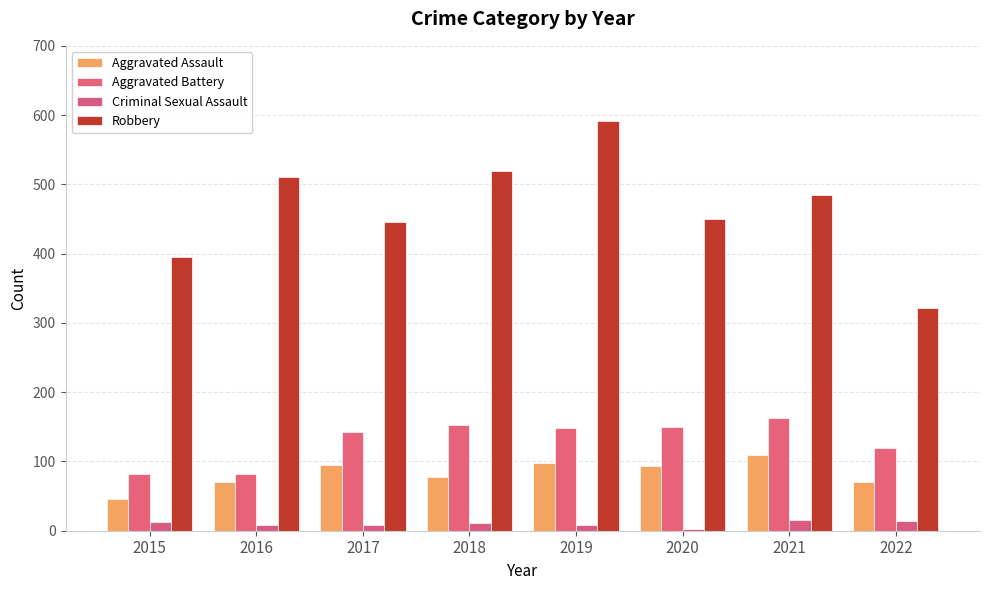

Reading left to right, extract all data points from this chart.

Aggravated Assault: 2015=46	2016=71	2017=95	2018=77	2019=98	2020=94	2021=110	2022=70
Aggravated Battery: 2015=82	2016=82	2017=142	2018=152	2019=148	2020=150	2021=163	2022=119
Criminal Sexual Assault: 2015=12	2016=8	2017=8	2018=11	2019=8	2020=3	2021=15	2022=14
Robbery: 2015=395	2016=510	2017=446	2018=519	2019=591	2020=450	2021=484	2022=321